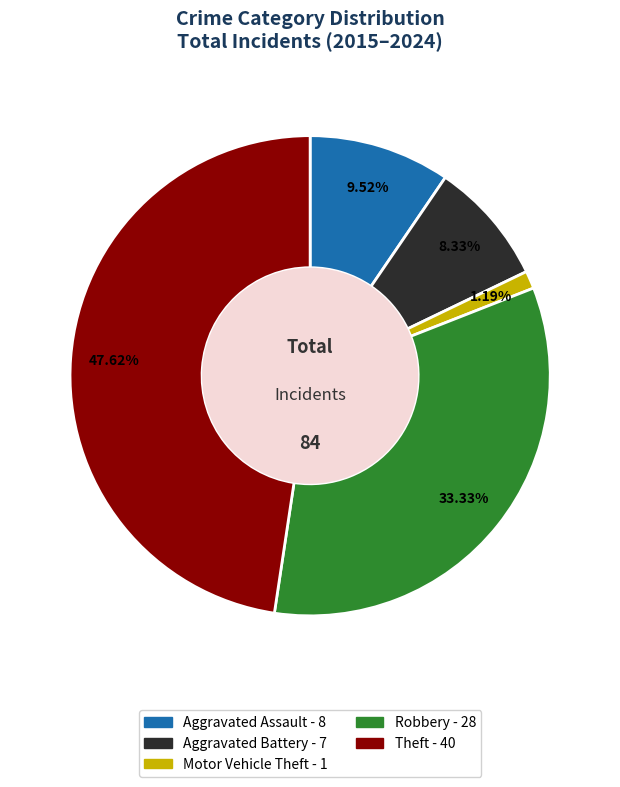

Is Motor Vehicle Theft the majority of the pie?

No